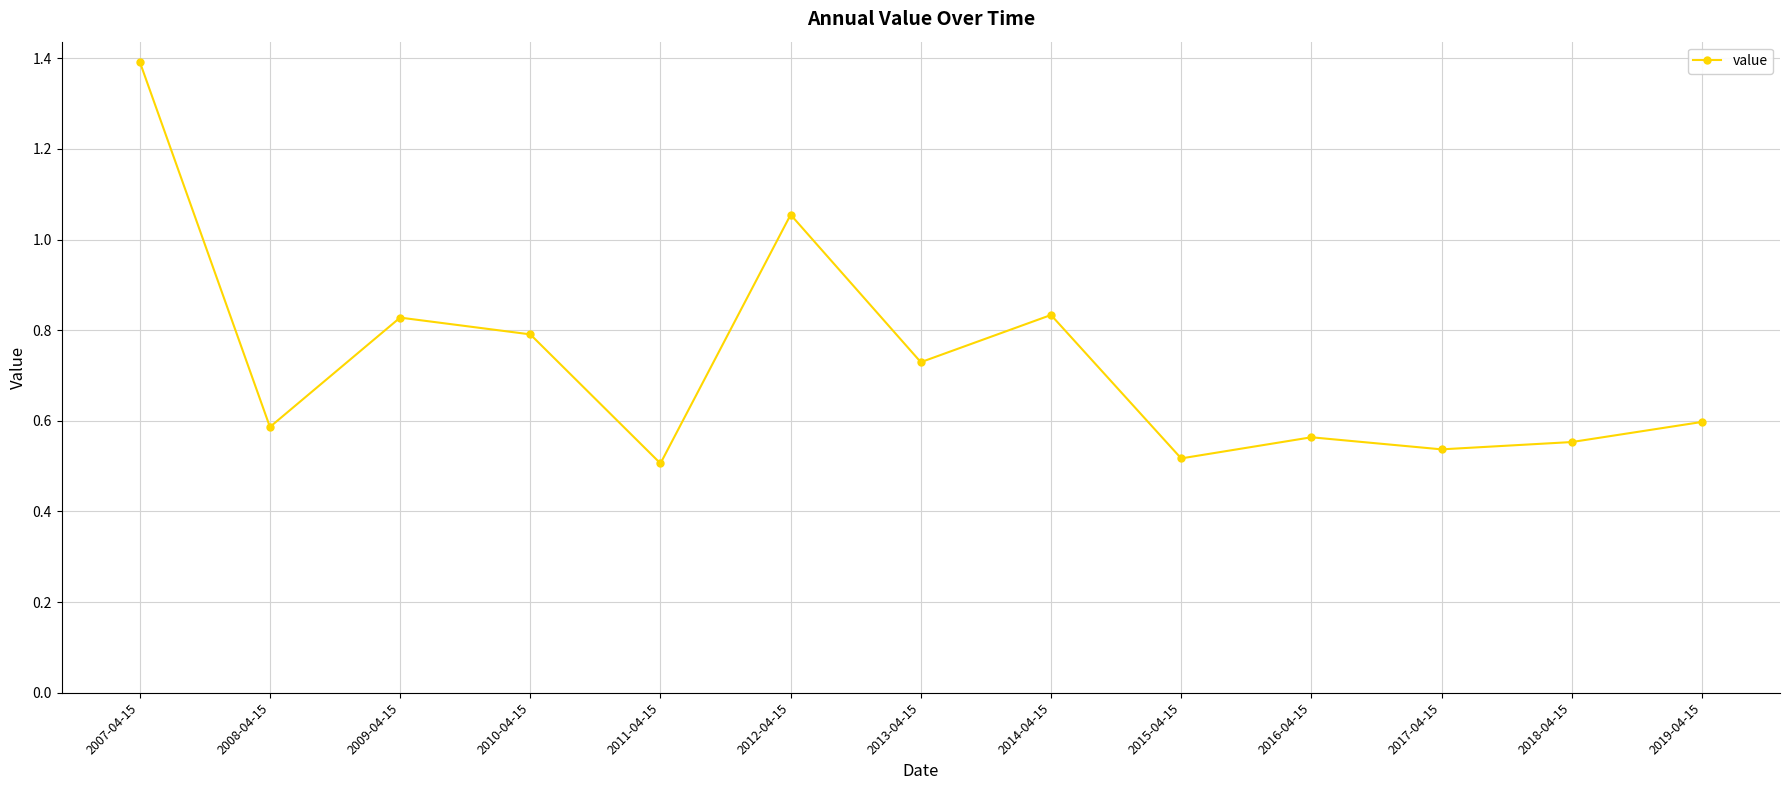

Where is the first local maximum?

2009-04-15